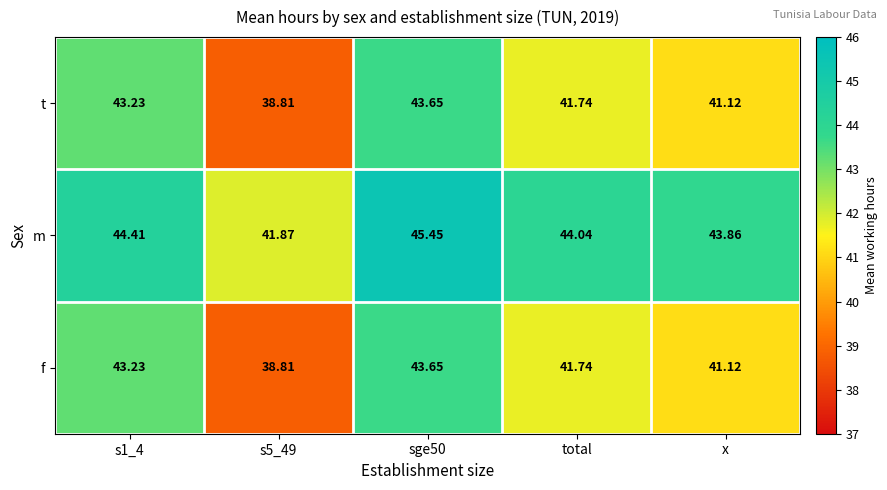

Where is m nearest to the value 43?

x